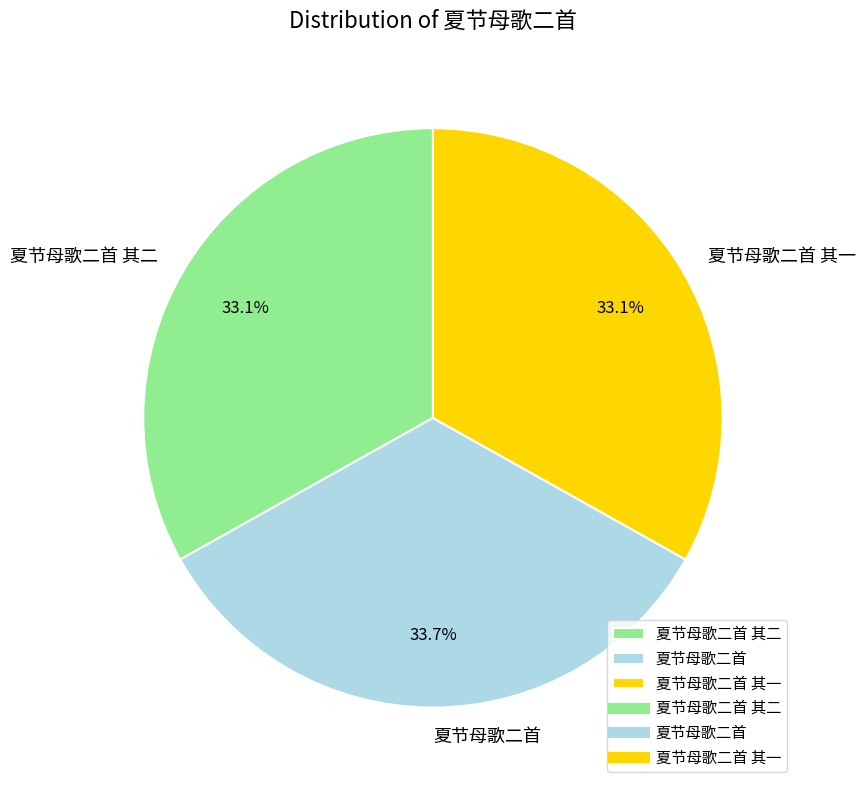

What percentage is the 夏节母歌二首 其二 slice, to the nearest percent?

33%